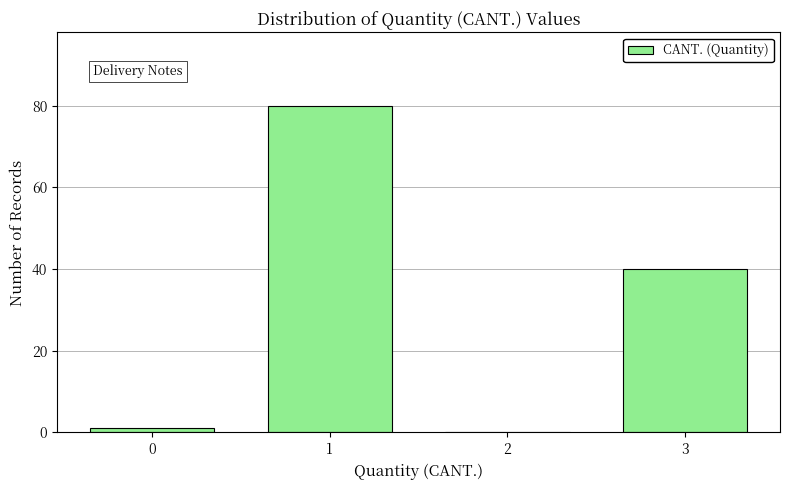

Reading right to left, transcribe all the data shown in this chart.

3=40	2=0	1=80	0=1